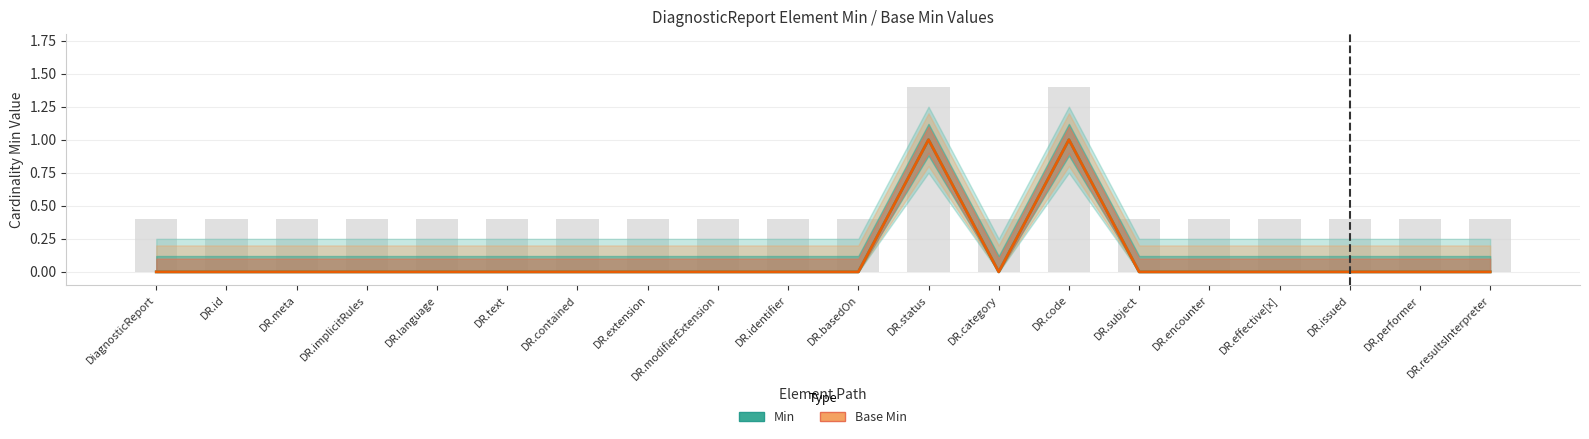

What is the sum of all Min values?

2